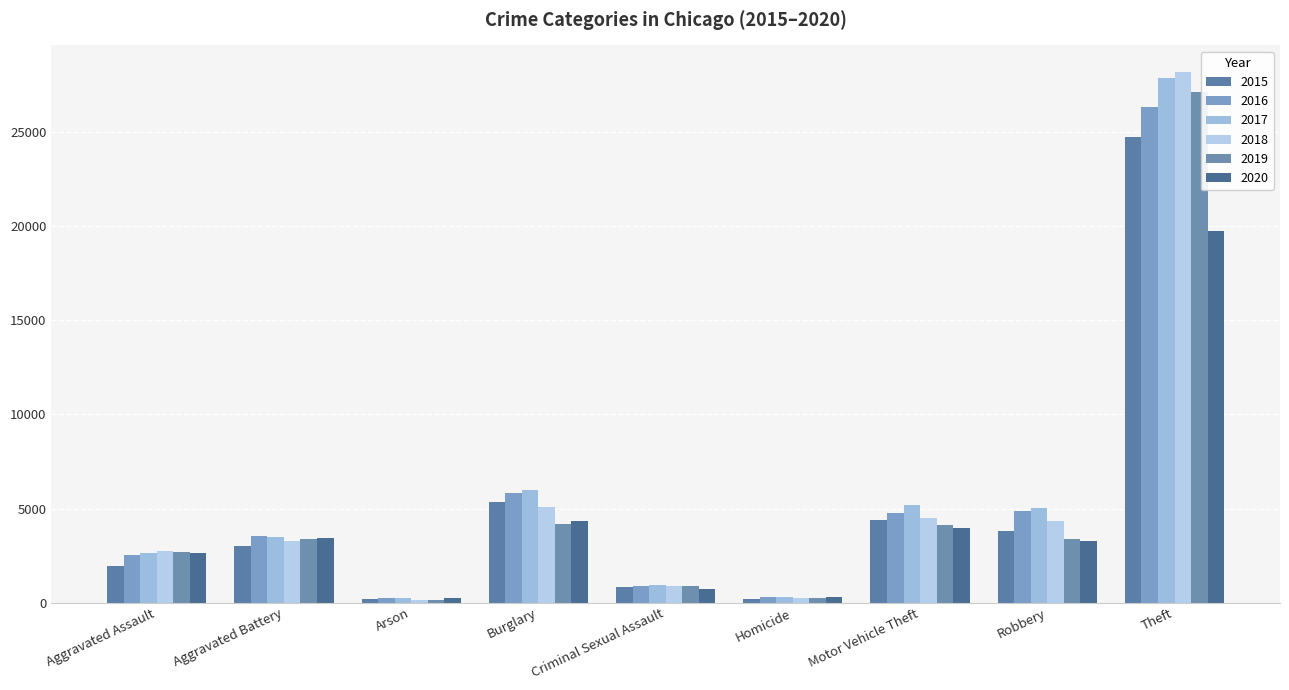

Which series has the largest total across all categories?

2017